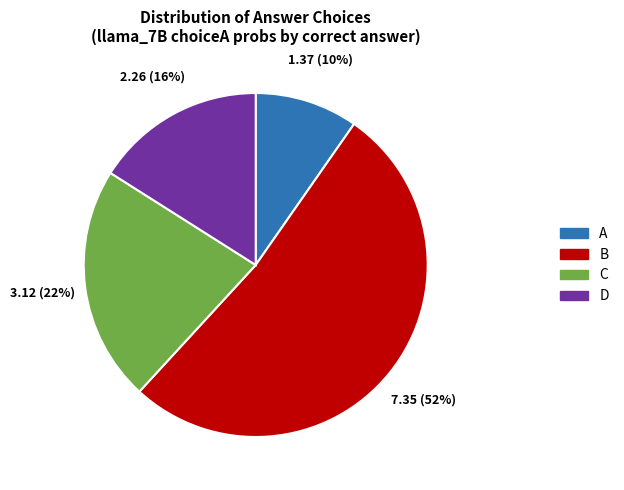

How many segments does this pie chart have?

4